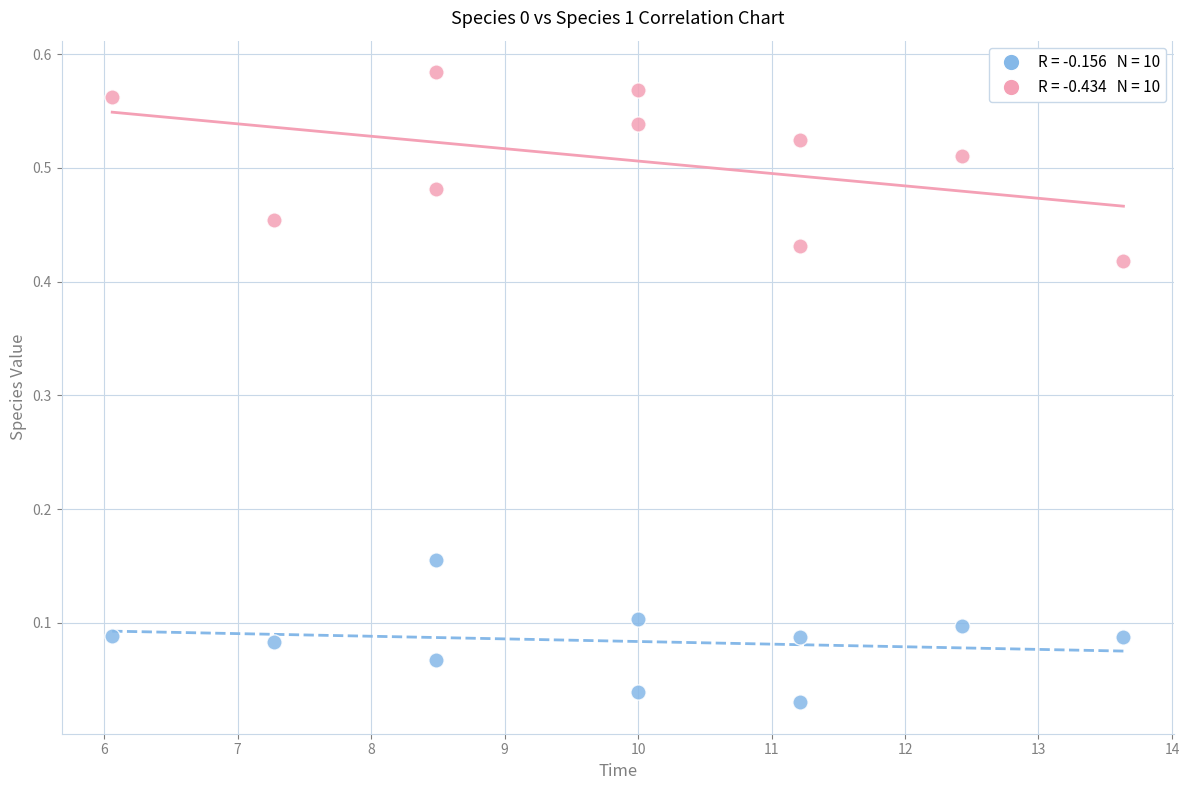

Across all data points, what is the range of X values (max minus min)?

7.6